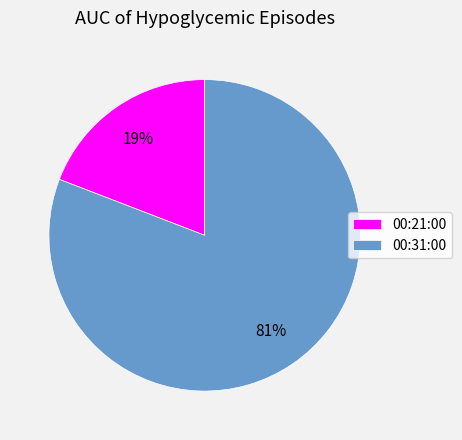

Does any single category account for the majority?

Yes